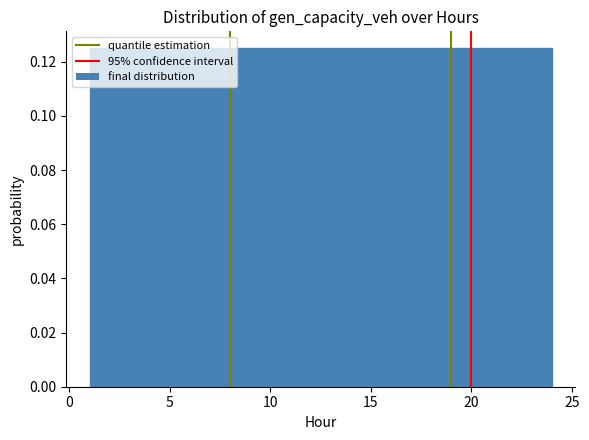

What is the height of the bar covering 18.5 to 21.0 on the x-axis? Neither the bar edges nor the heights are printed on the chart, so give them approximately, as read against the axes.

0.126